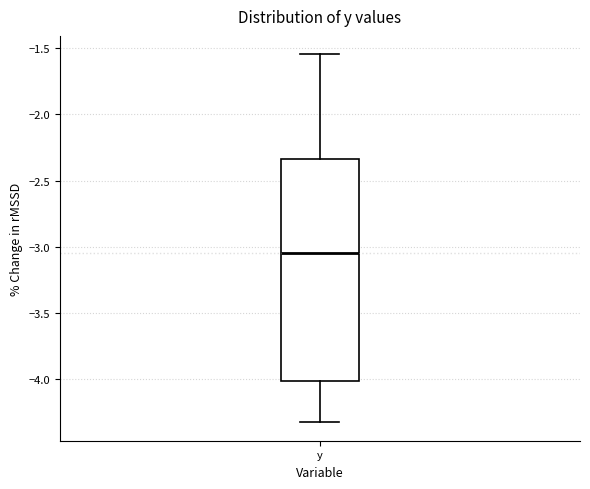

Transcribe this box plot: give where the median line is, the range the box spans, and where the two whiskers end, as read against the y-axis. The values are not printed on the chart, so give them approximately, as read against the axis.

median -3.05, box -4.00 to -2.35, whiskers -4.30 to -1.55